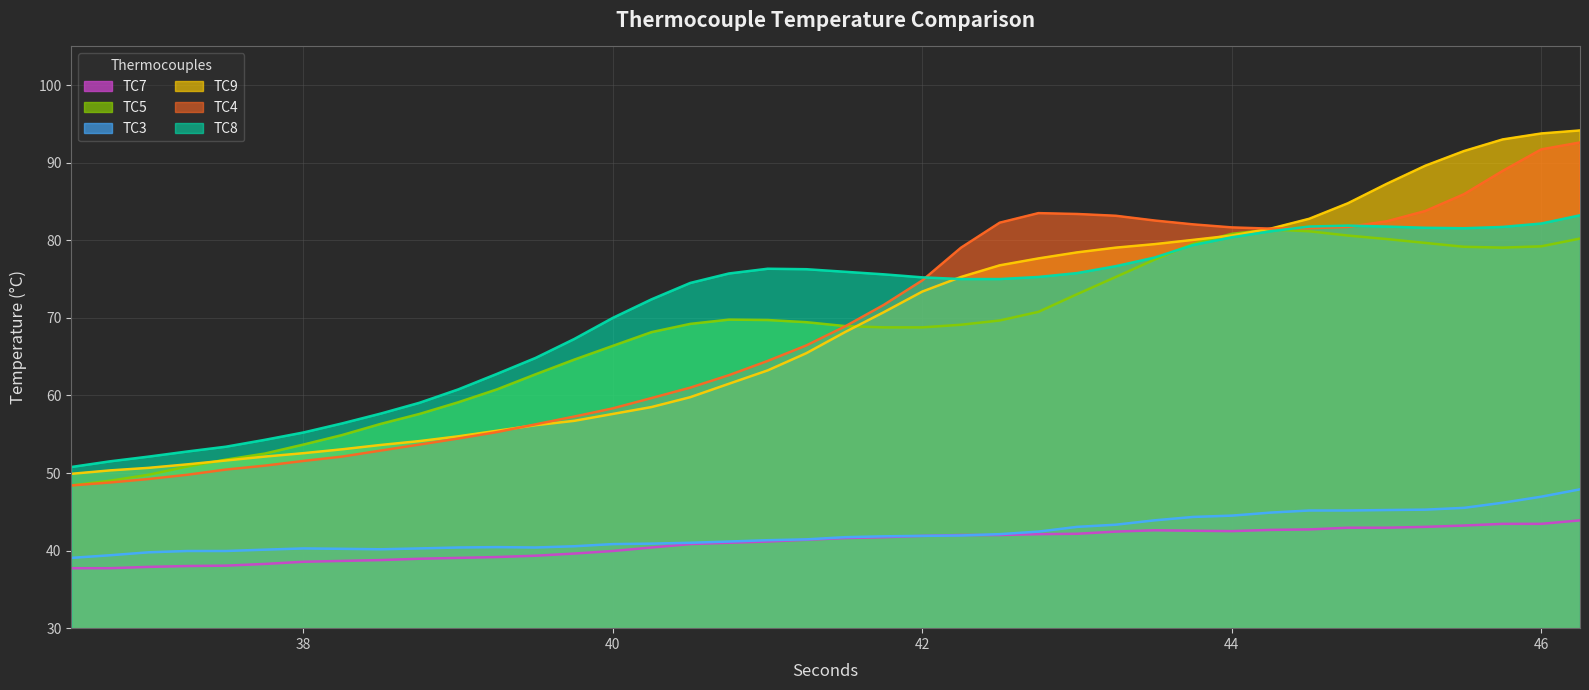

How many data points does each series have?

40